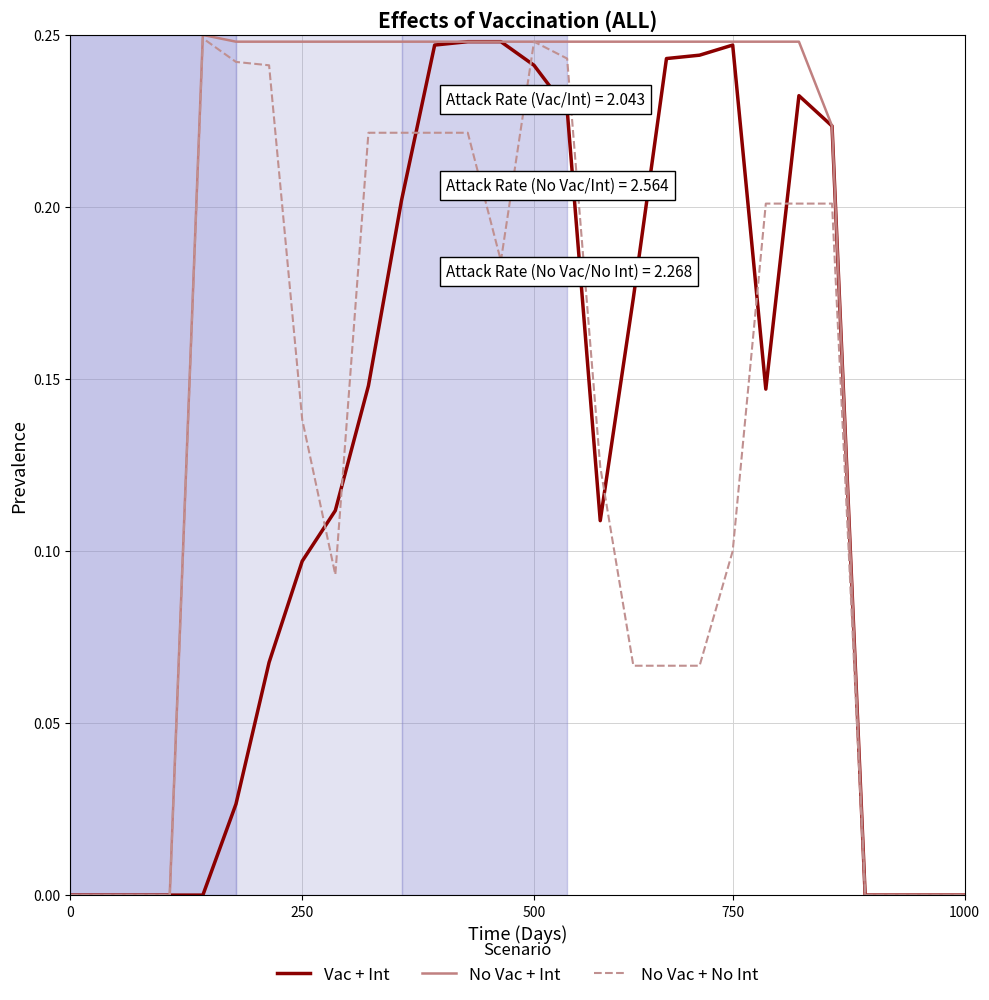

Which series has the largest total across all categories?

No Vac + Int